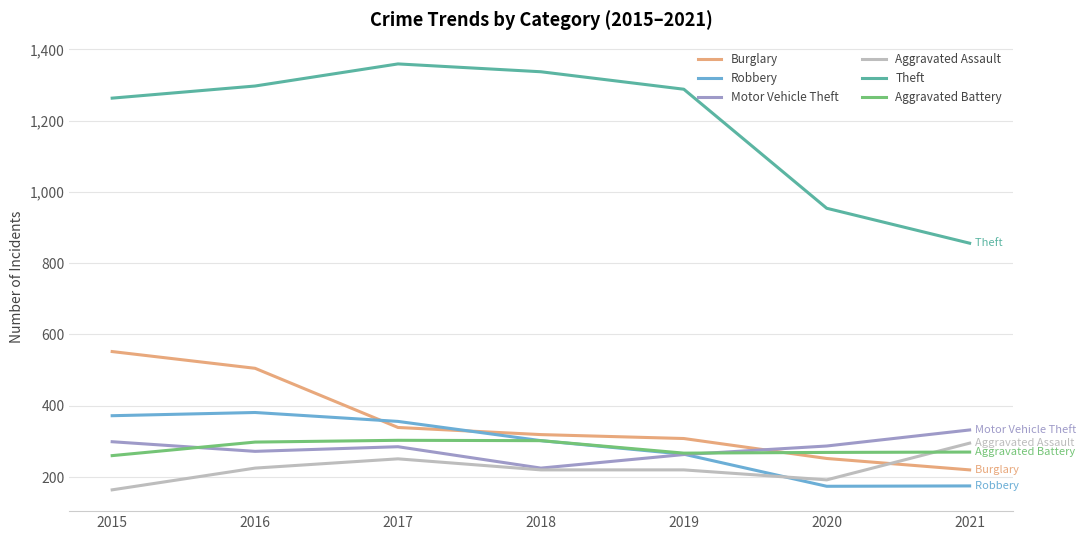

Where does the Robbery series first go above 302?

2015